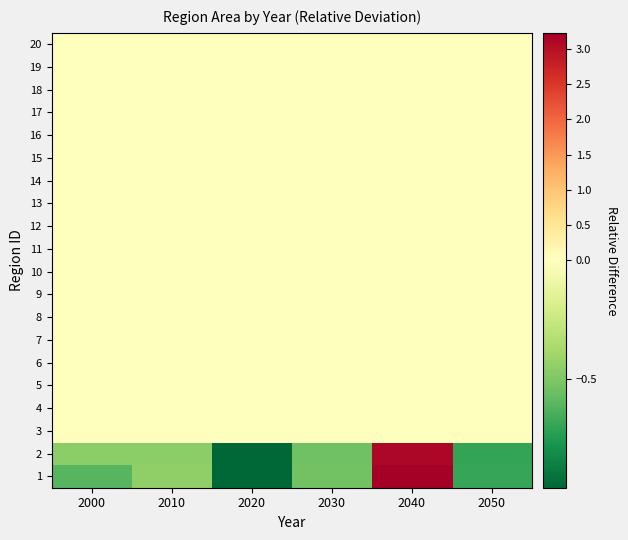

At which category is the sum across all series the highest?

2040